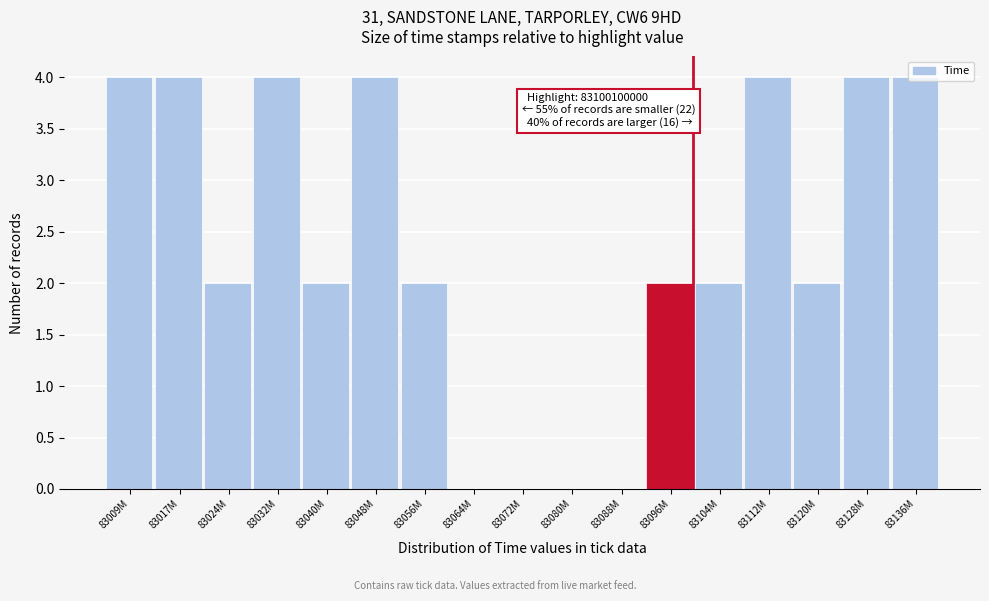

What is the sum of the values at 83009M and 83136M?

8